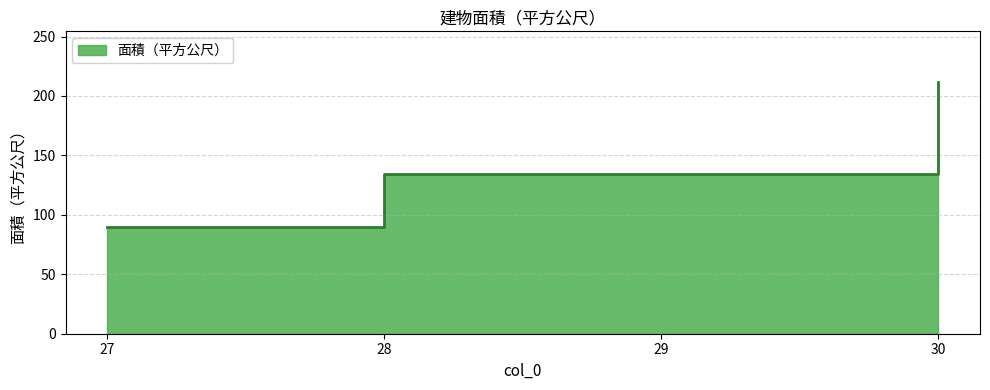

The chart shows a value of 212.0 at 30. True or false?

True